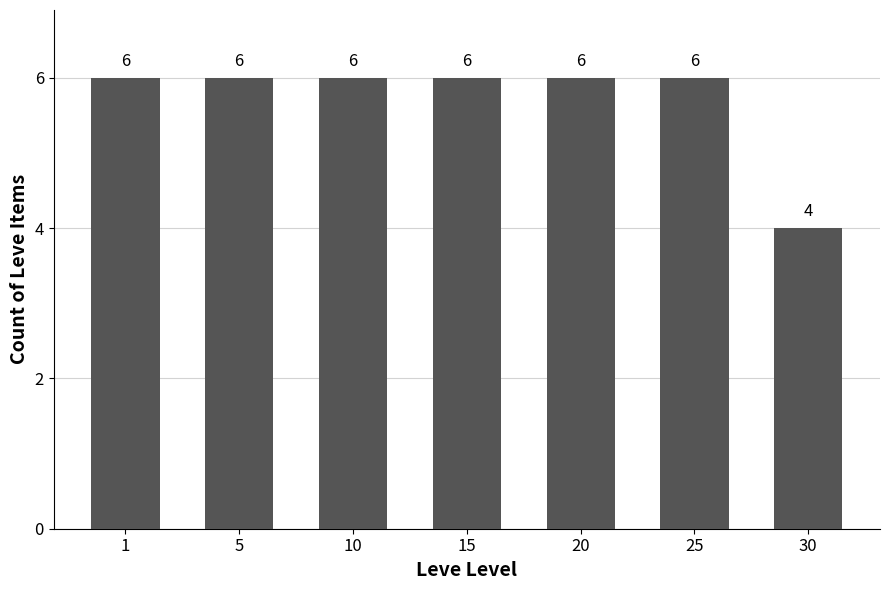

What is the minimum value shown in the chart?

4